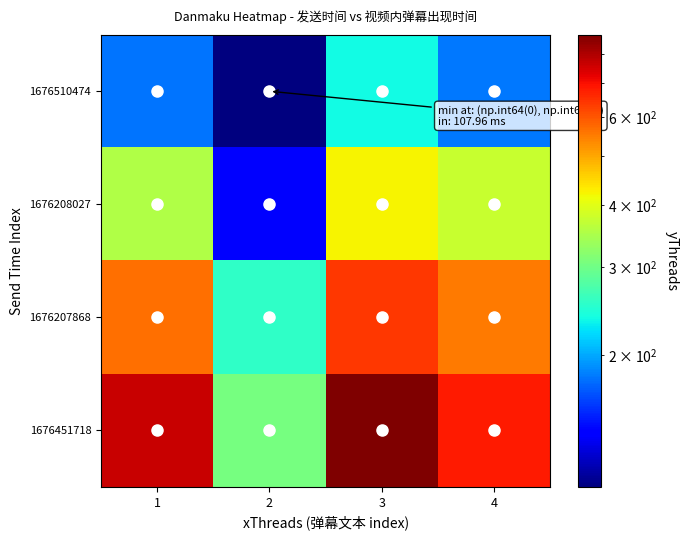

Count the number of data series in this chart.

4